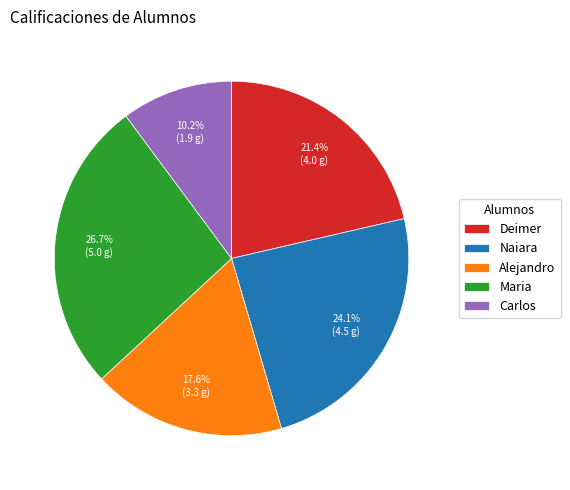

What is the ratio of the value at Deimer to the value at Naiara?

0.9